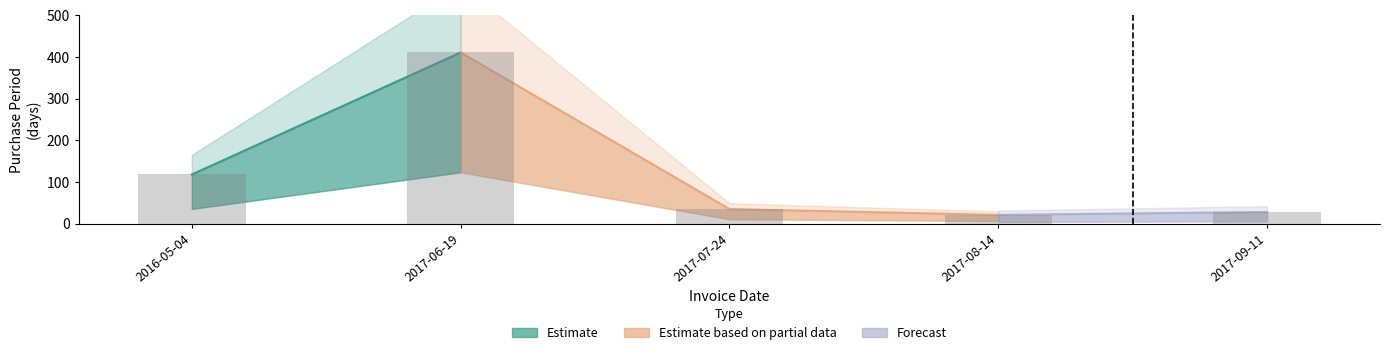

What is the difference between the maximum and minimum values?

390